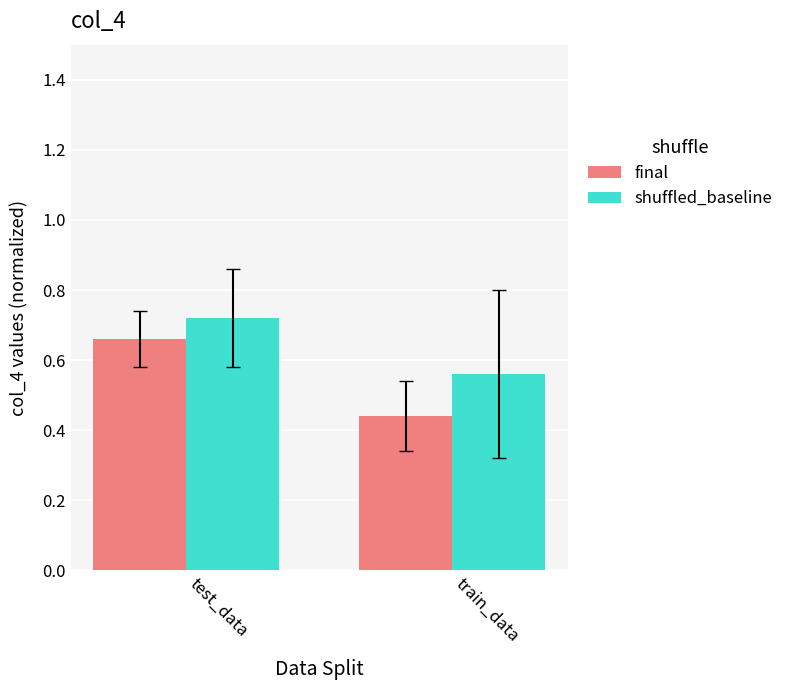

At how many categories does at least one series exceed 0?

2